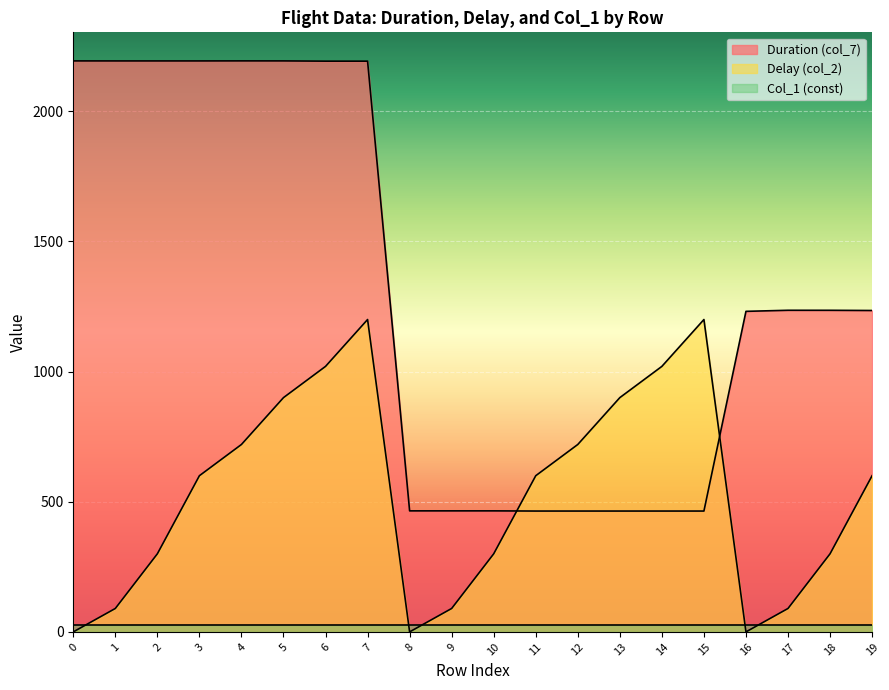

Which has a higher value, 5 or 8?

5